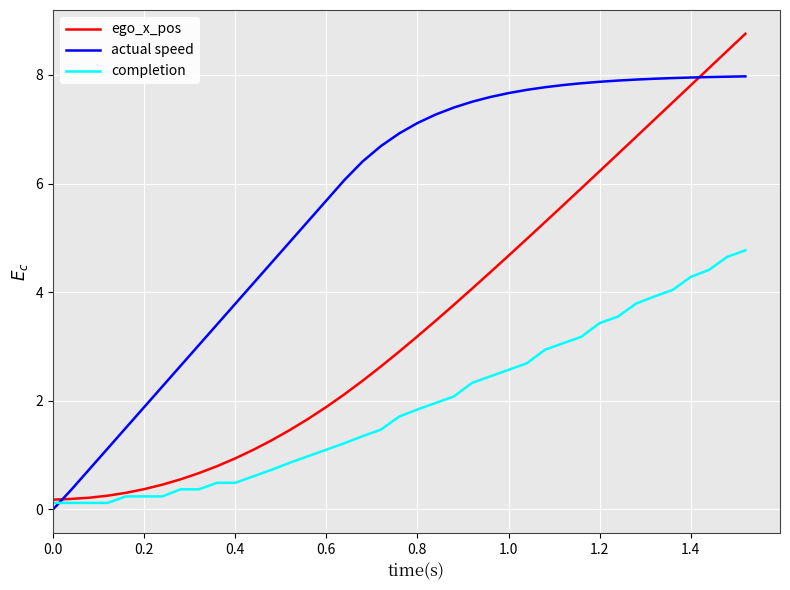

What is the maximum value for actual speed?

8.0